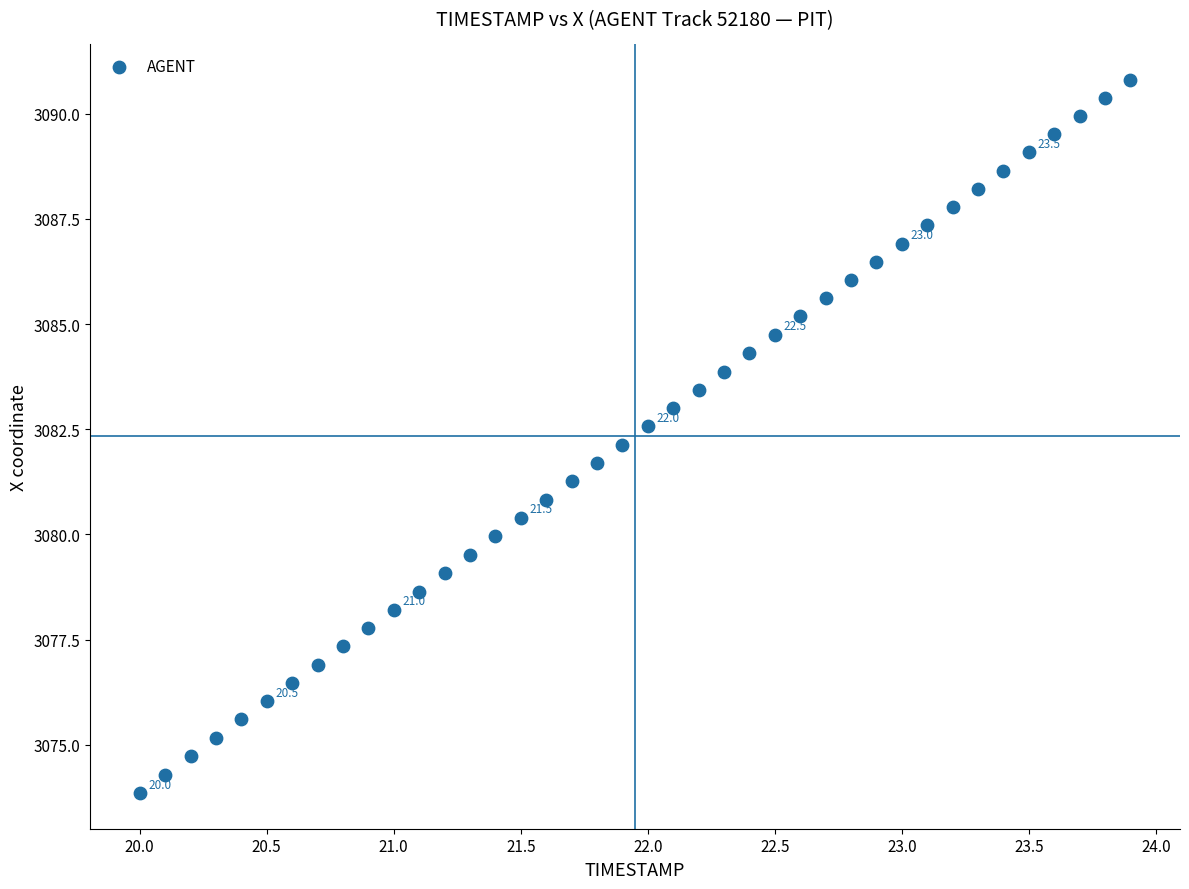

What is the range of X values (max minus min)?

3.9